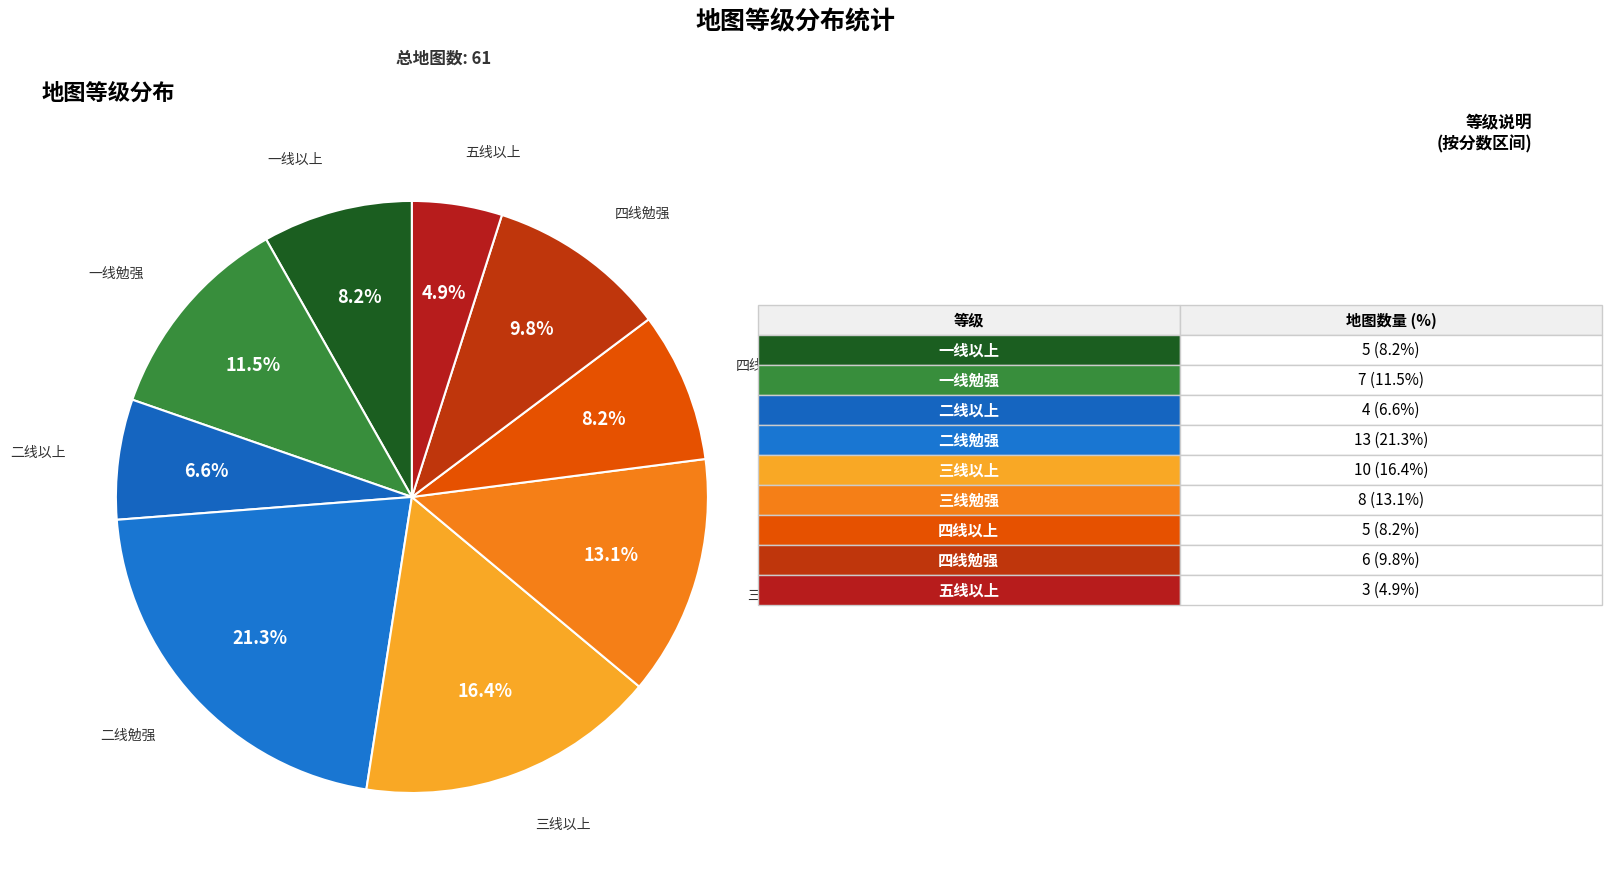

How many slices are in this pie chart?

9